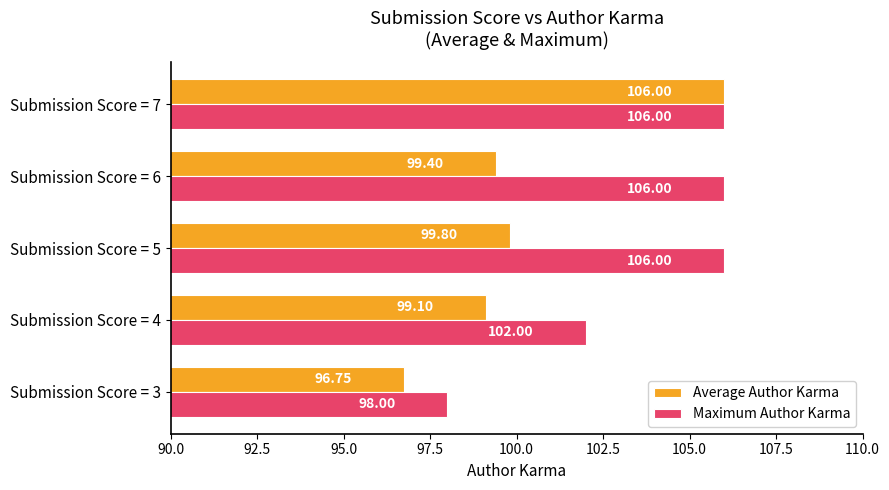

Which category has the lowest value across all series?

Submission Score = 3